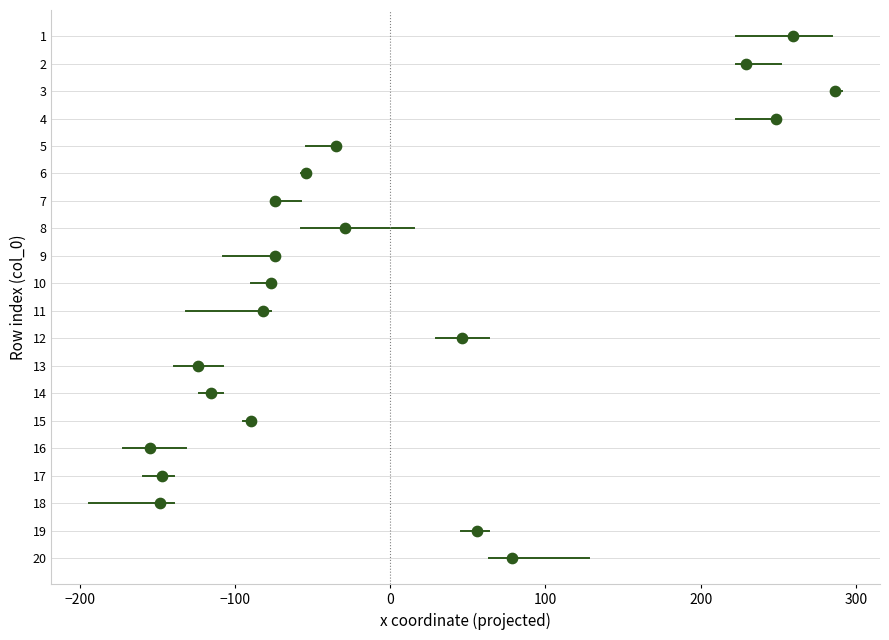

What is the range of Y values (max minus min)?

19